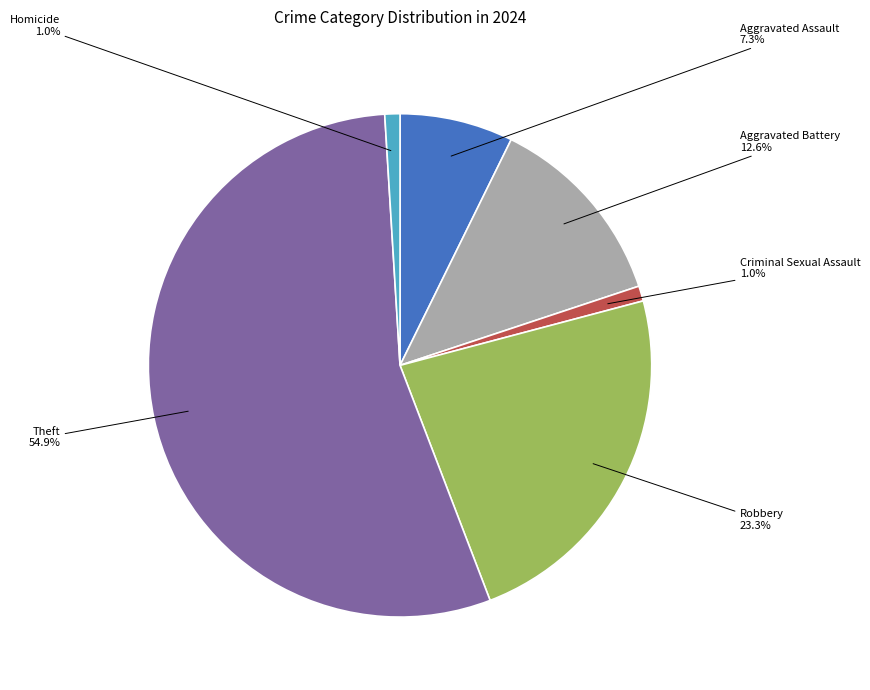

Does any single category account for the majority?

Yes